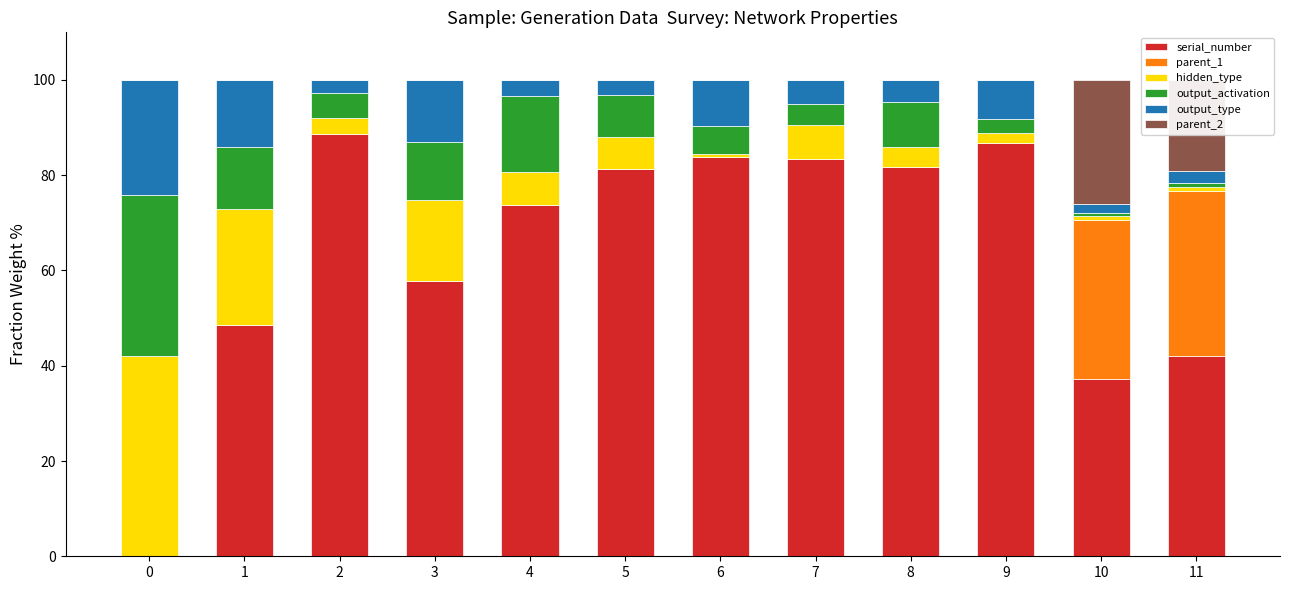

How many values in serial_number are above zero?

11